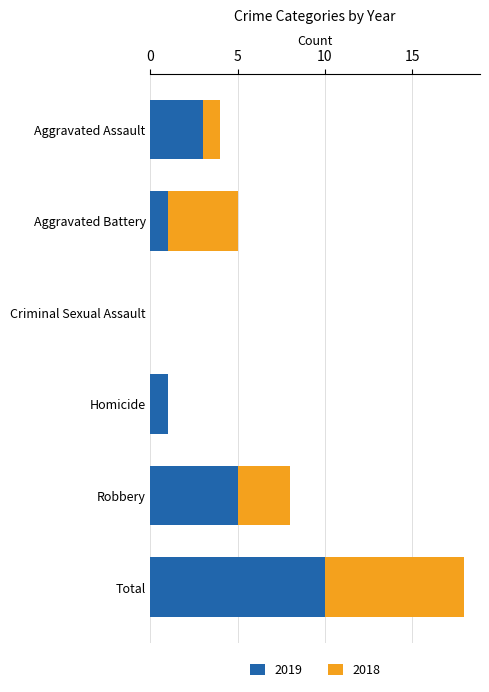

What is the sum of all 2019 values?

20